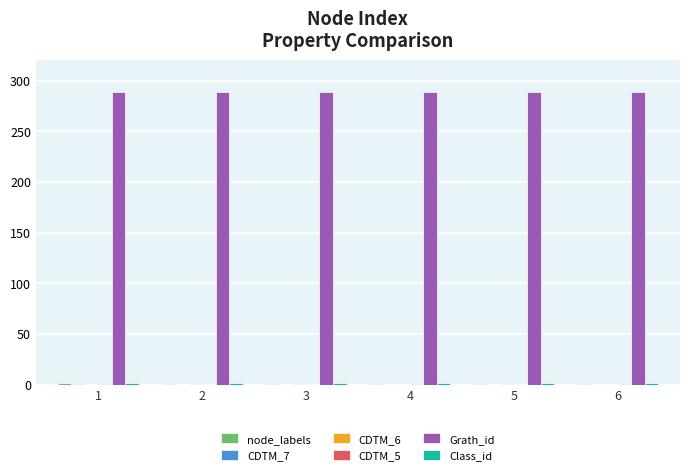

What is the maximum value shown in the chart?

289